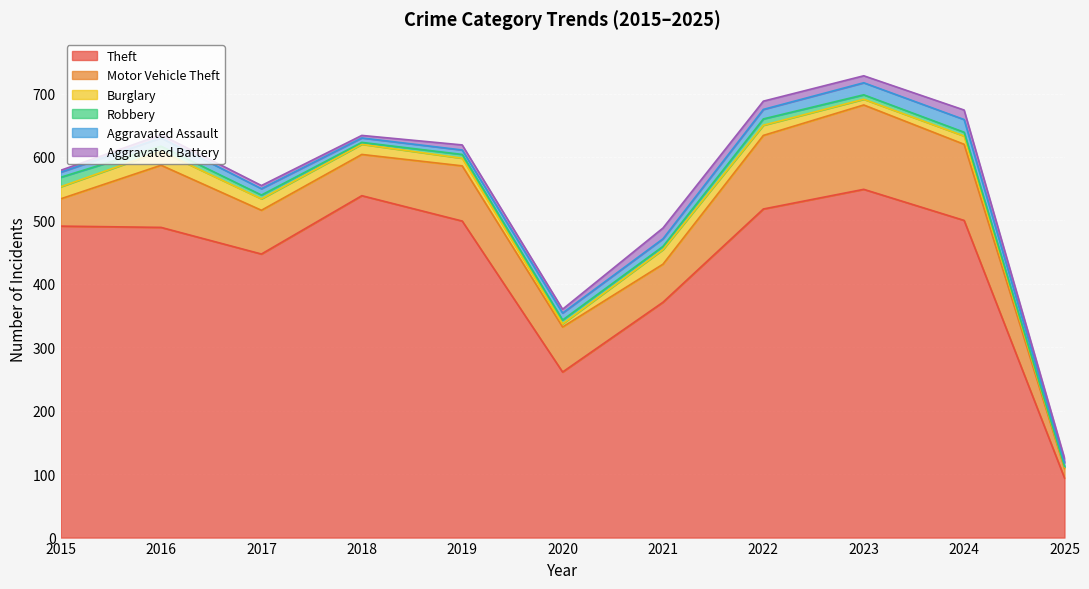

Reading right to left, list all the values displayed in this chart.

Theft: 2025=94	2024=500	2023=549	2022=518	2021=371	2020=261	2019=499	2018=539	2017=447	2016=489	2015=491
Motor Vehicle Theft: 2025=15	2024=120	2023=133	2022=116	2021=60	2020=71	2019=87	2018=65	2017=69	2016=98	2015=43
Burglary: 2025=2	2024=13	2023=9	2022=16	2021=23	2020=5	2019=12	2018=16	2017=18	2016=22	2015=19
Robbery: 2025=1	2024=6	2023=7	2022=10	2021=5	2020=6	2019=6	2018=3	2017=6	2016=8	2015=15
Aggravated Assault: 2025=6	2024=20	2023=19	2022=15	2021=12	2020=11	2019=7	2018=7	2017=10	2016=13	2015=8
Aggravated Battery: 2025=7	2024=15	2023=11	2022=13	2021=17	2020=6	2019=8	2018=4	2017=5	2016=5	2015=3